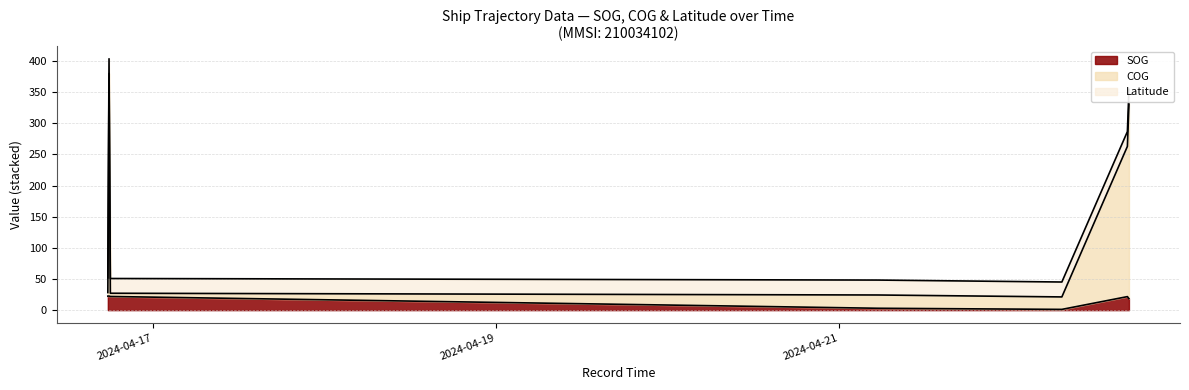

What is the sum of the SOG values at 2024-04-16 17:55:00 and 2024-04-16 18:06:00?

44.5